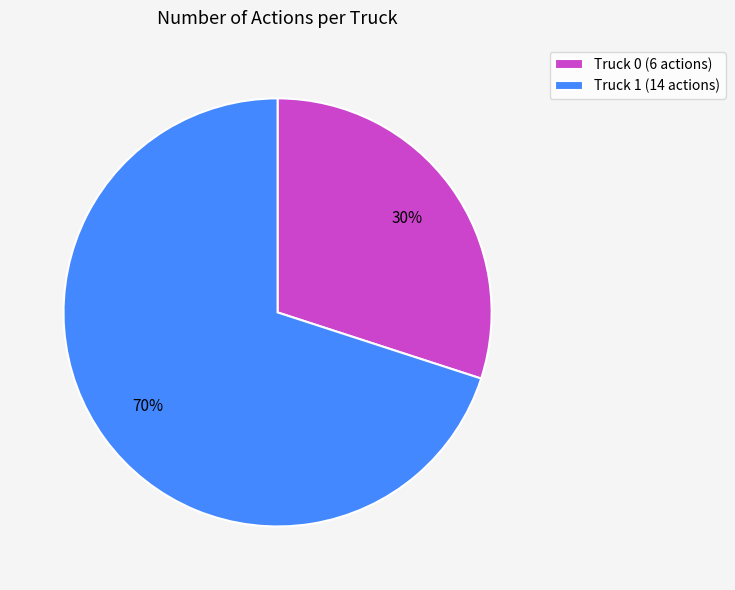

Combined, do Truck 1 (14 actions) and Truck 0 (6 actions) account for over 50%?

Yes